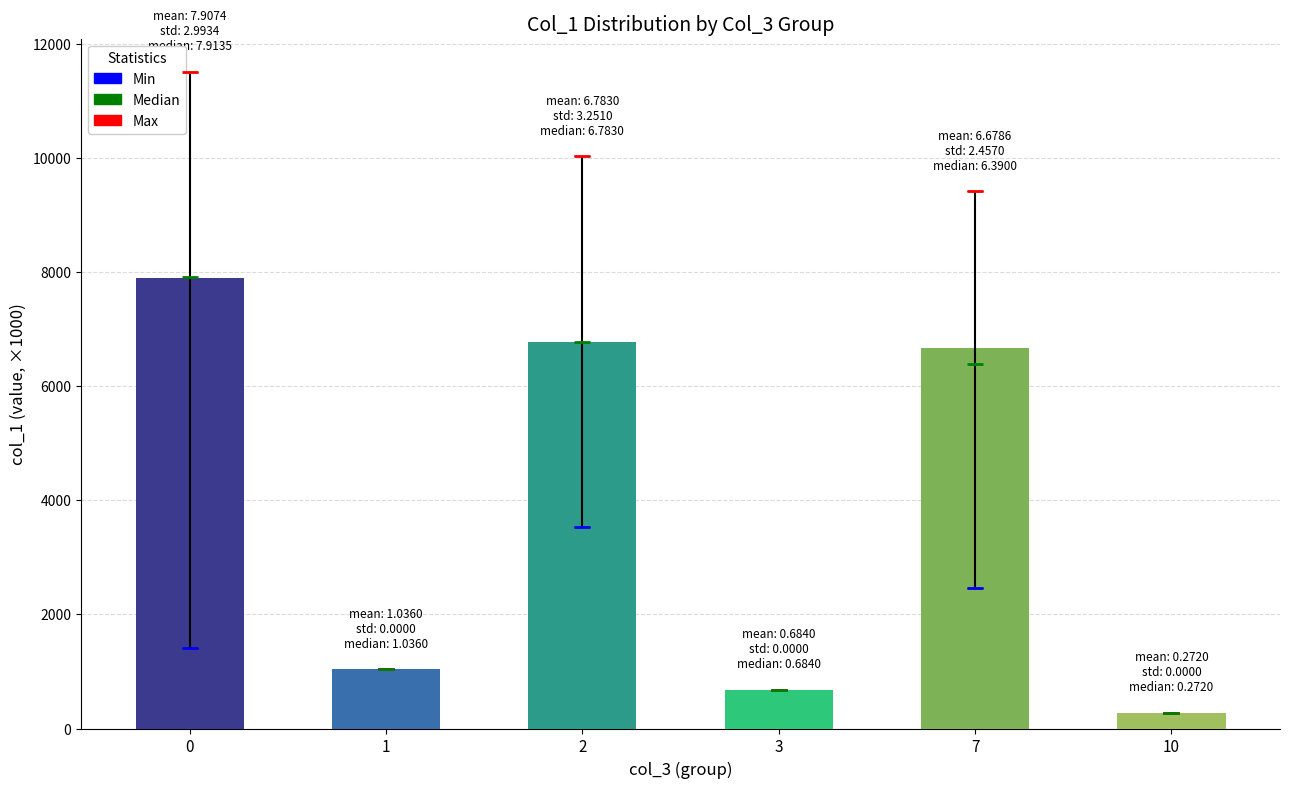

Does the chart contain any negative values?

No